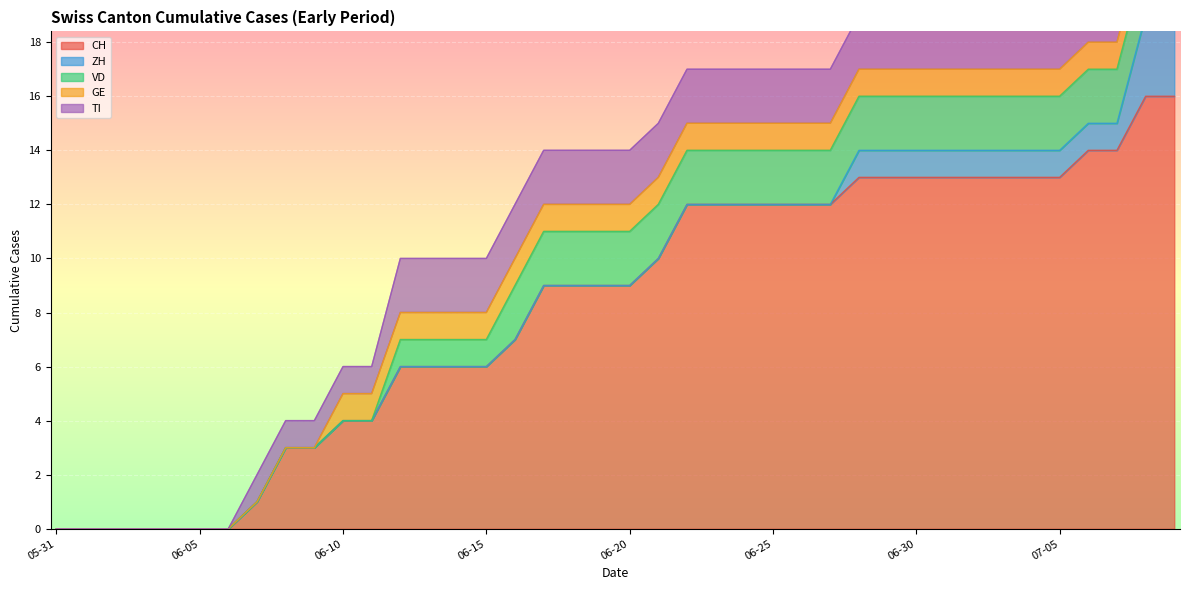

Reading left to right, what are all the values shown in this chart?

CH: 0	0	0	0	0	0	0	1	3	3	4	4	6	6	6	6	7	9	9	9	9	10	12	12	12	12	12	12	13	13	13	13	13	13	13	13	14	14	16	16
ZH: 0	0	0	0	0	0	0	0	0	0	0	0	0	0	0	0	0	0	0	0	0	0	0	0	0	0	0	0	1	1	1	1	1	1	1	1	1	1	3	3
VD: 0	0	0	0	0	0	0	0	0	0	0	0	1	1	1	1	2	2	2	2	2	2	2	2	2	2	2	2	2	2	2	2	2	2	2	2	2	2	2	2
GE: 0	0	0	0	0	0	0	0	0	0	1	1	1	1	1	1	1	1	1	1	1	1	1	1	1	1	1	1	1	1	1	1	1	1	1	1	1	1	1	1
TI: 0	0	0	0	0	0	0	1	1	1	1	1	2	2	2	2	2	2	2	2	2	2	2	2	2	2	2	2	2	2	2	2	2	2	2	2	2	2	2	2